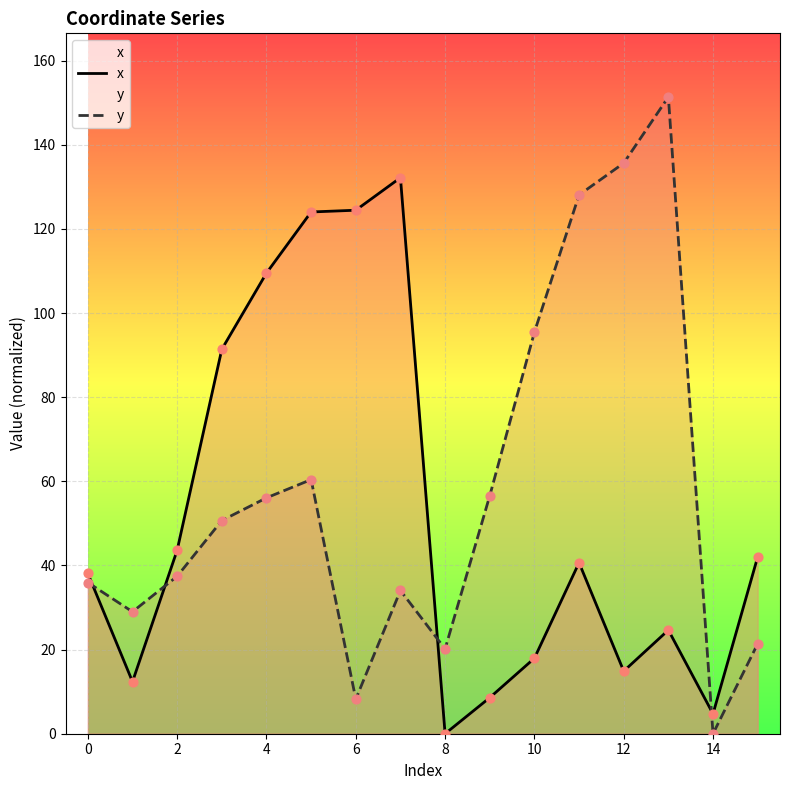

Which series reaches the maximum Y coordinate?

y